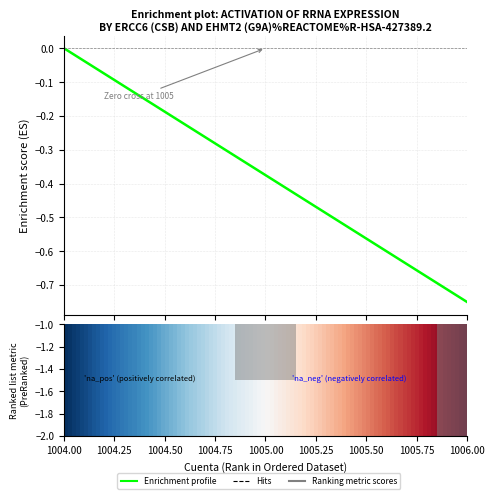

What is the sum of all values?

-1.1